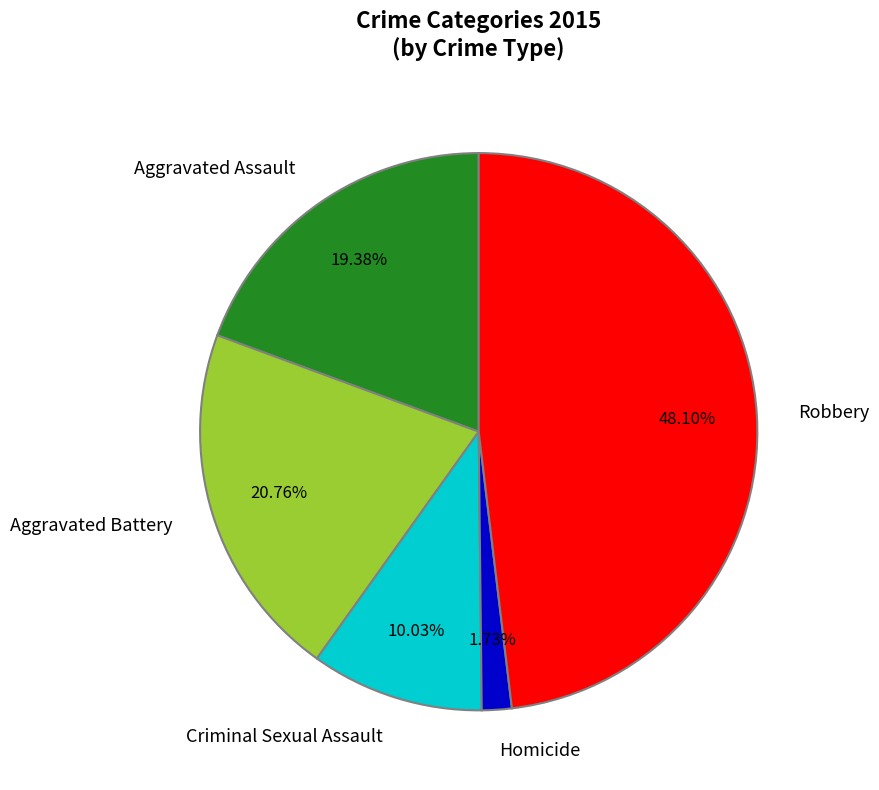

To the nearest percent, what is the combined percentage of Homicide and Robbery?

50%